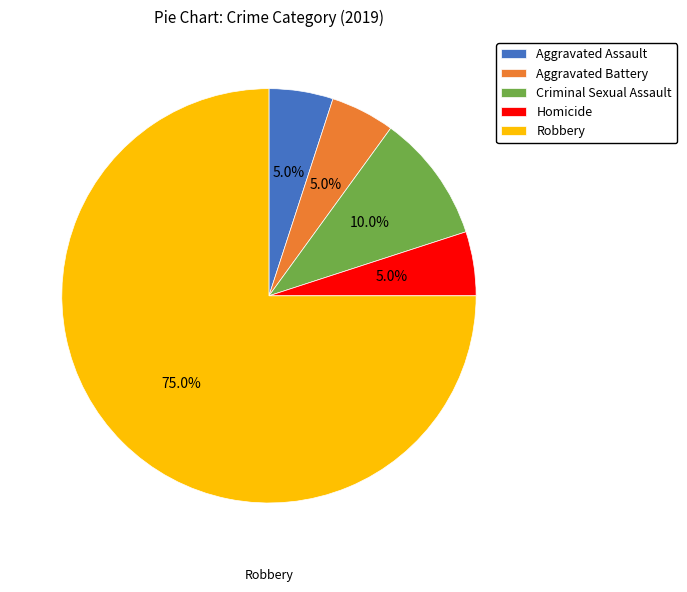

What percentage do Robbery and Aggravated Battery together represent?

80.0%